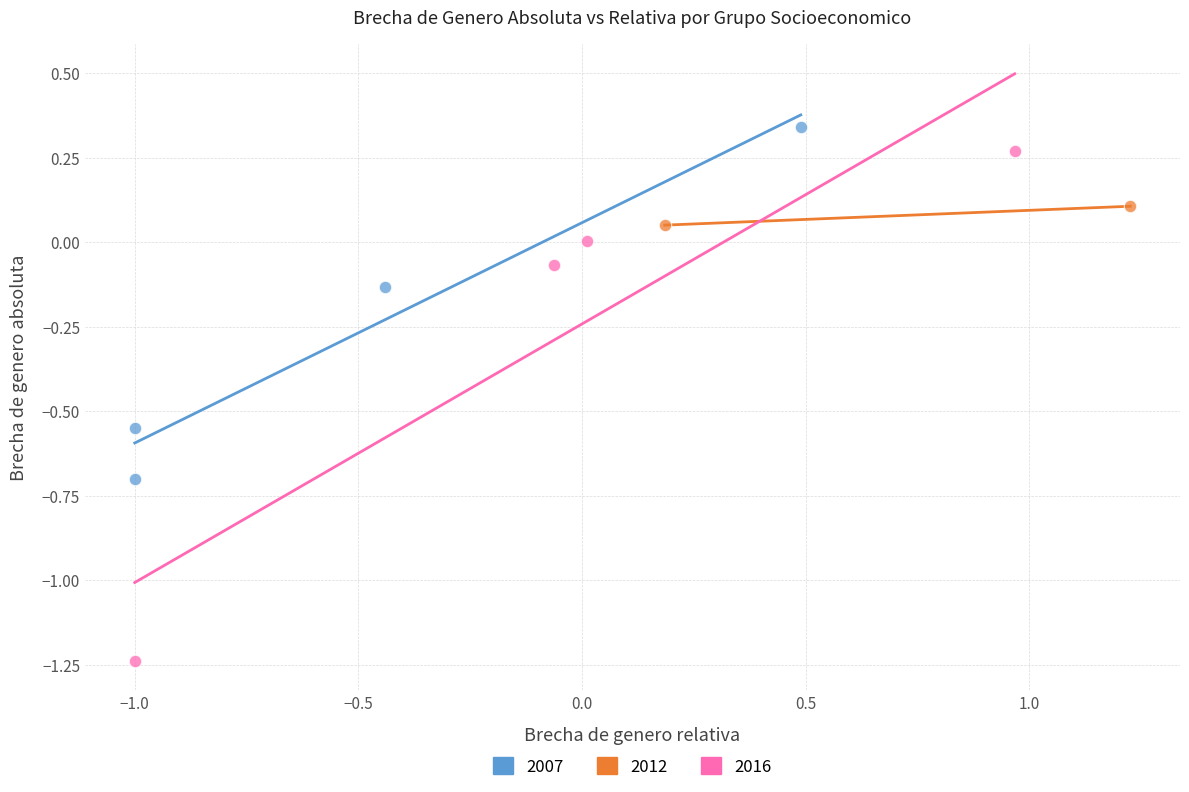

Which series contains the highest Y value?

2007